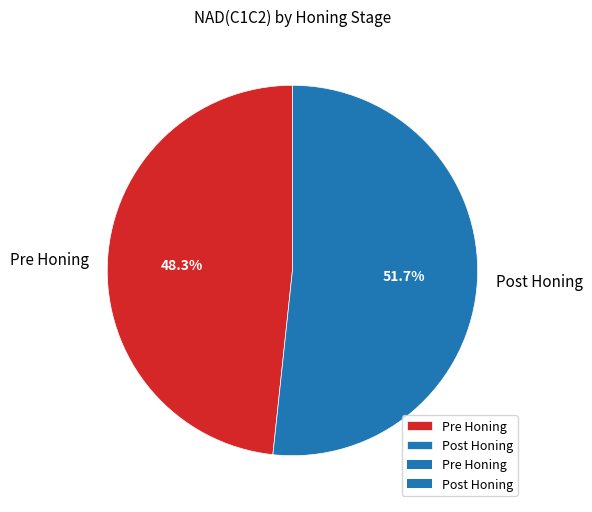

Which has a higher value, Pre Honing or Post Honing?

Post Honing